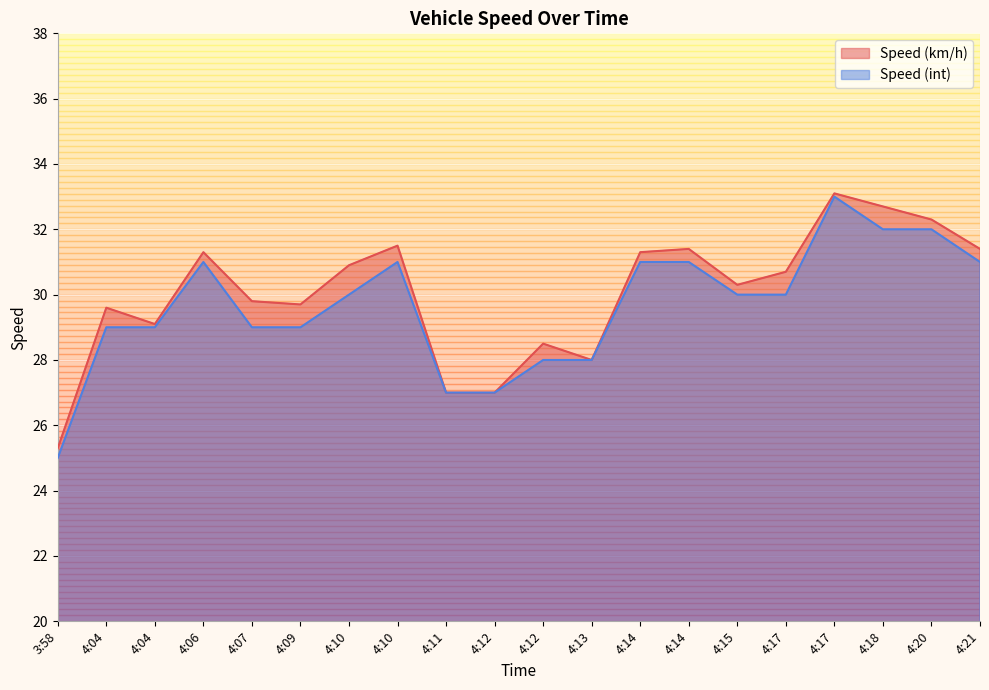

Rank the series by their maximum value, from lowest to highest.

Speed (int), Speed (km/h)